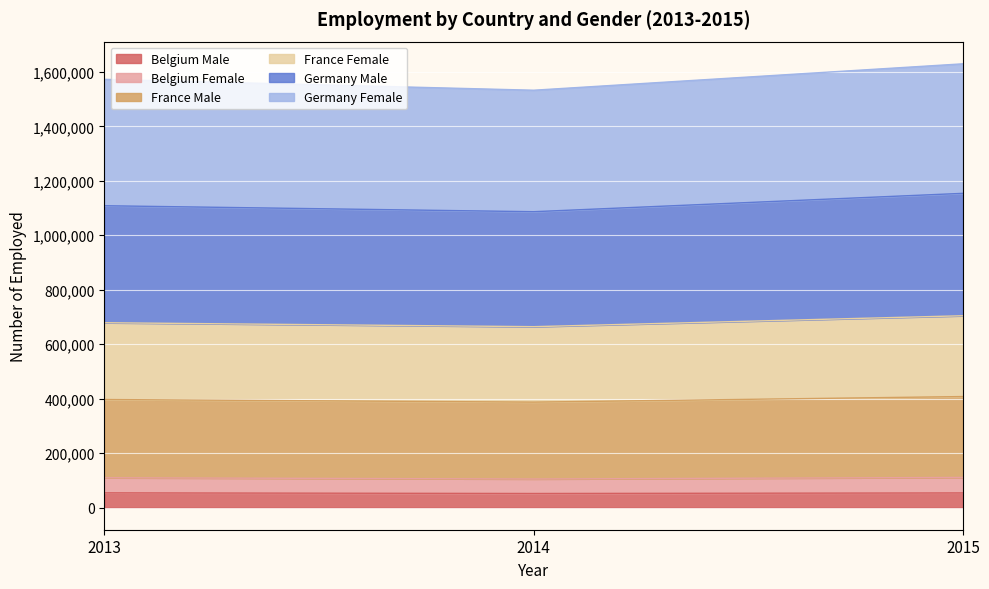

How many lines are shown in the chart?

6